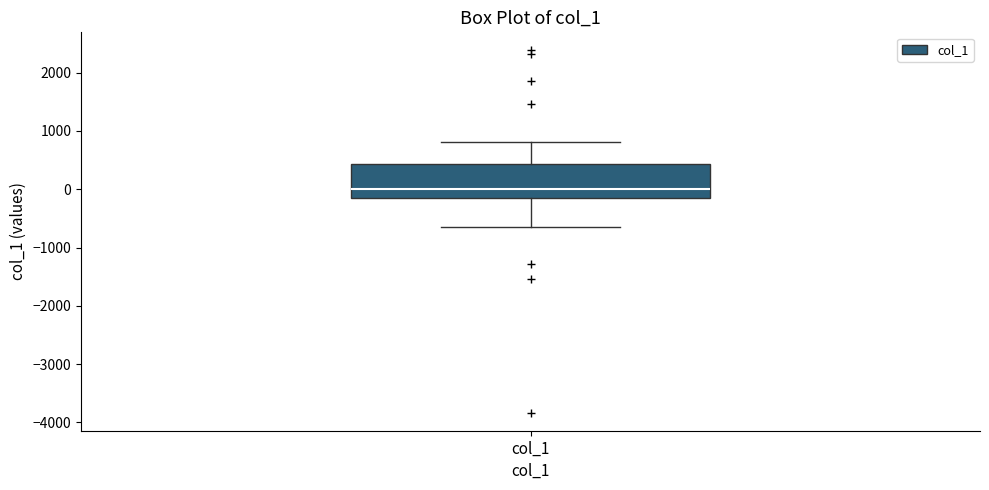

Where is the upper edge of the box for col_1 on the y-axis? The values are not printed on the chart, so give them approximately, as read against the axis.

400